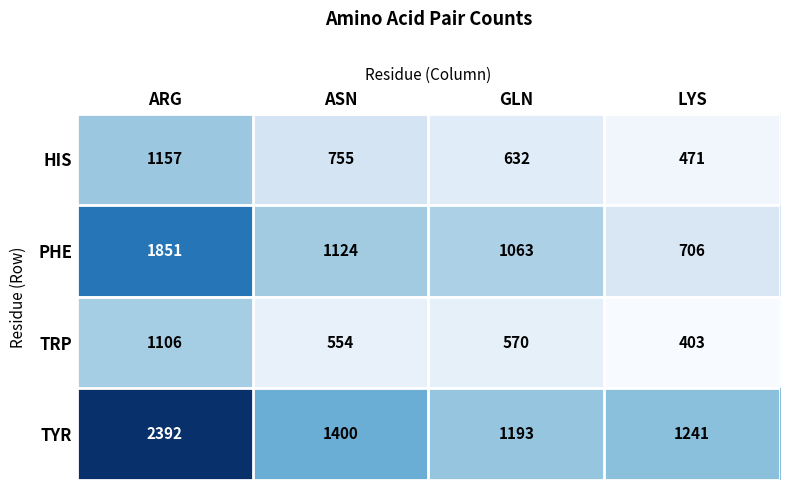

Where does the TRP series first go above 570?

ARG